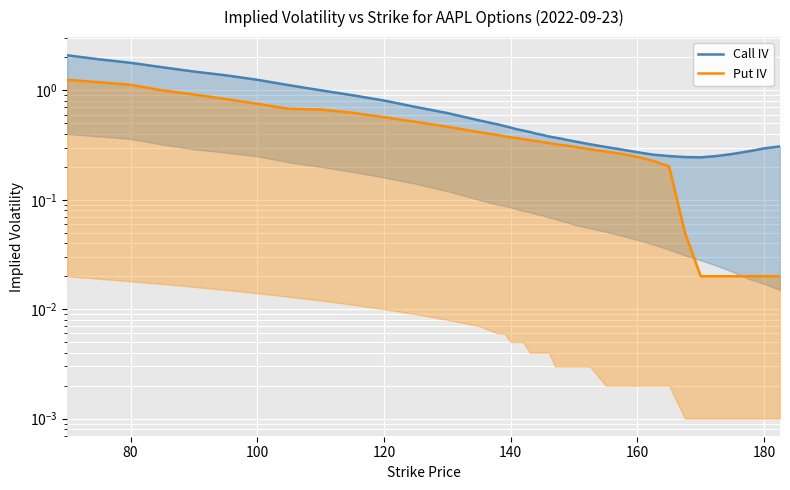

True or false: Put IV and Call IV intersect in this chart.

False